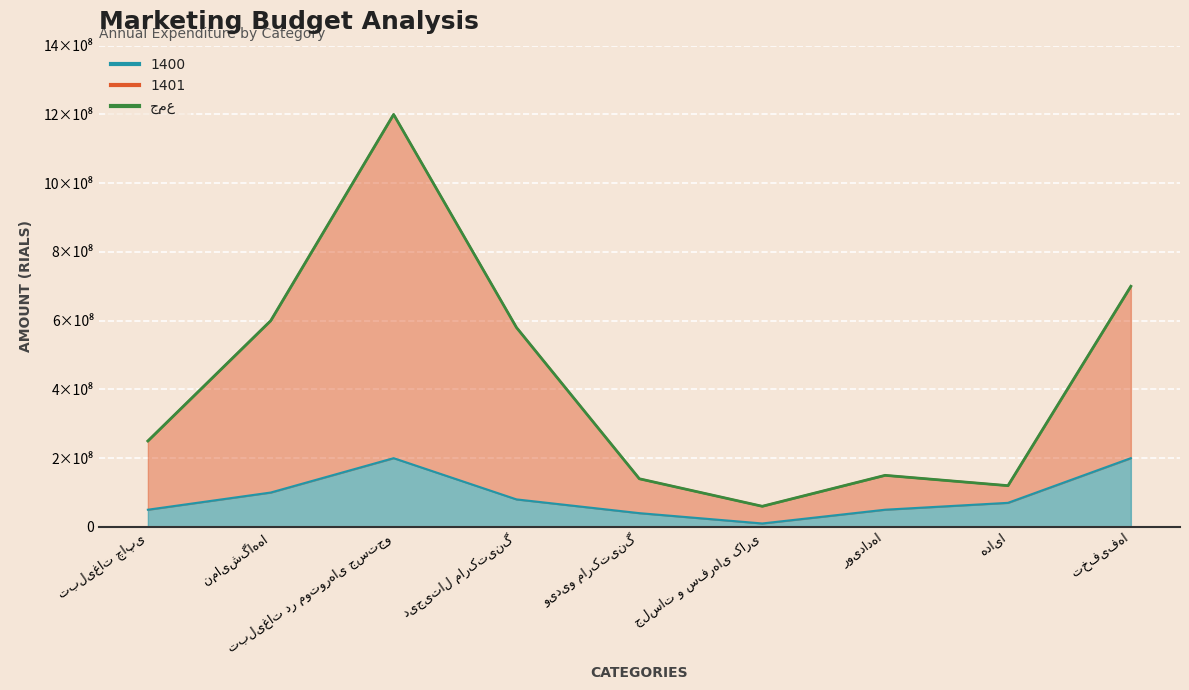

Does the chart display data point markers on the line(s)?

No